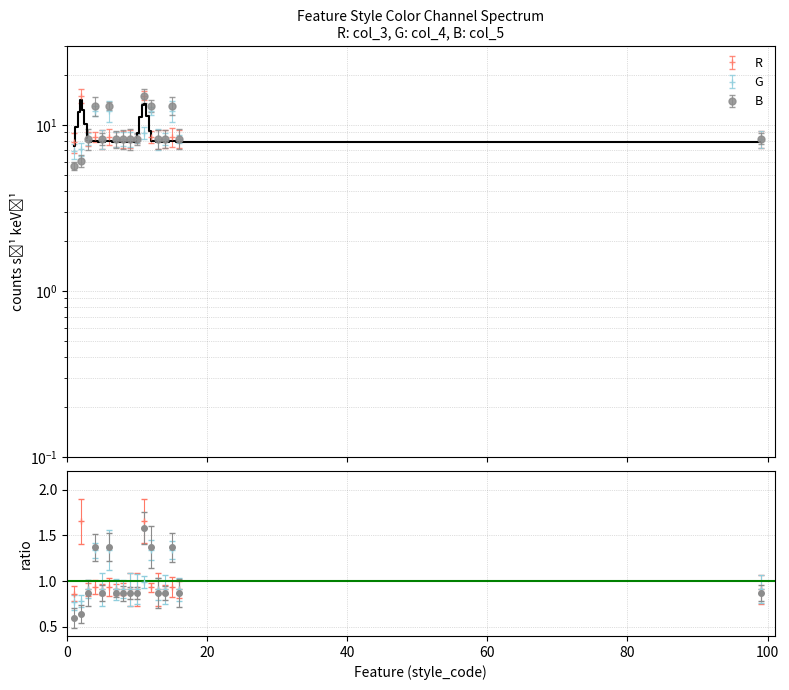

The B series shows 7.0 at 12. True or false?

False